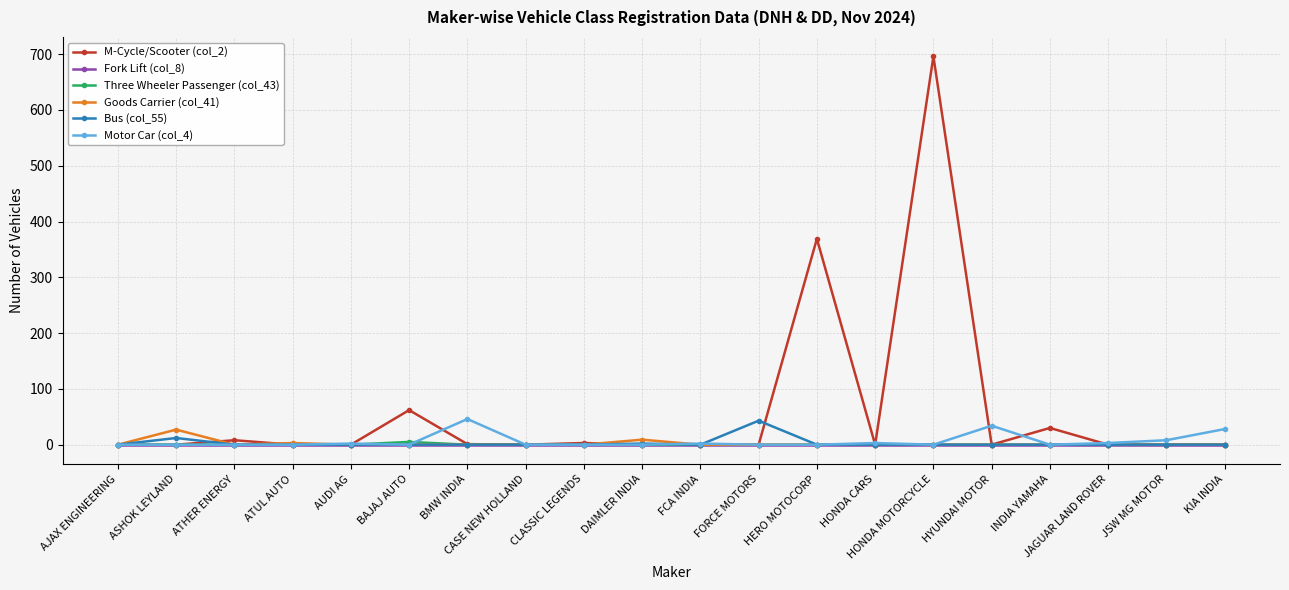

True or false: Goods Carrier (col_41) has more than 1 interior local peaks.

True